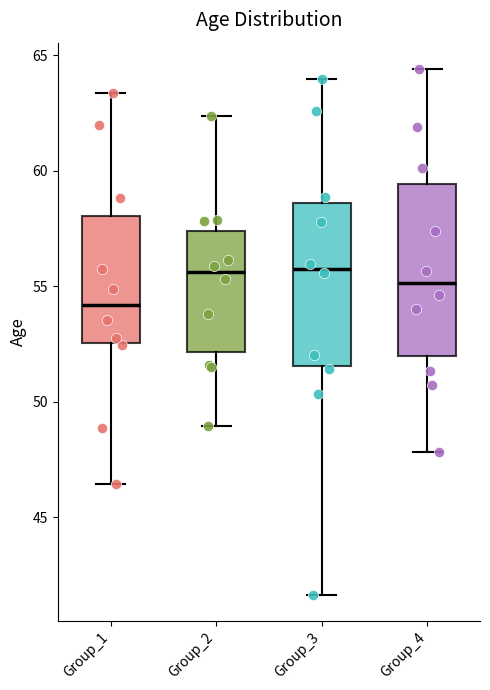

Reading left to right, transcribe this box plot: for each box, give where its median line is, the range the box spans, and where its two whiskers end, as read against the y-axis. The values are not printed on the chart, so give them approximately, as read against the axis.

Group_1: median 54.0, box 52.5 to 58.0, whiskers 46.5 to 63.5
Group_2: median 55.5, box 52.0 to 57.5, whiskers 49.0 to 62.5
Group_3: median 55.5, box 51.5 to 58.5, whiskers 41.5 to 64.0
Group_4: median 55.0, box 52.0 to 59.5, whiskers 48.0 to 64.5